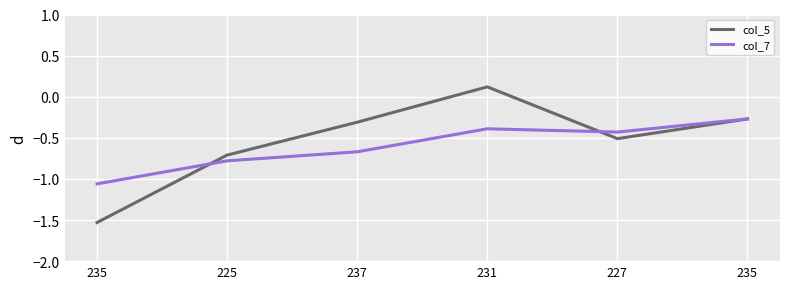

Which series has the widest spread of values?

col_5